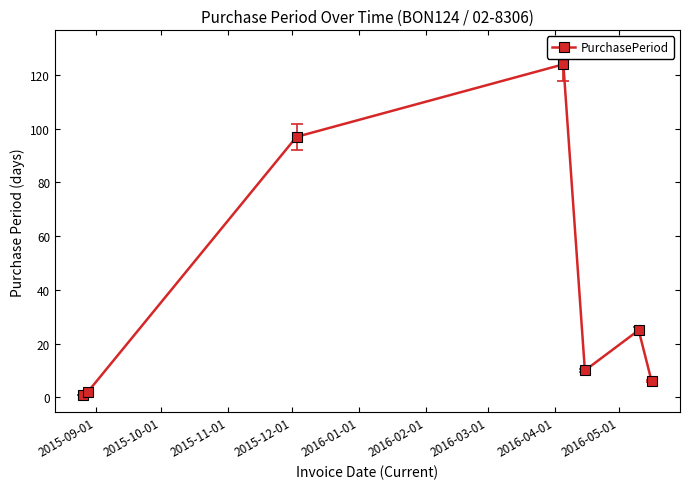

What is the difference between the second highest and second lowest values?

95